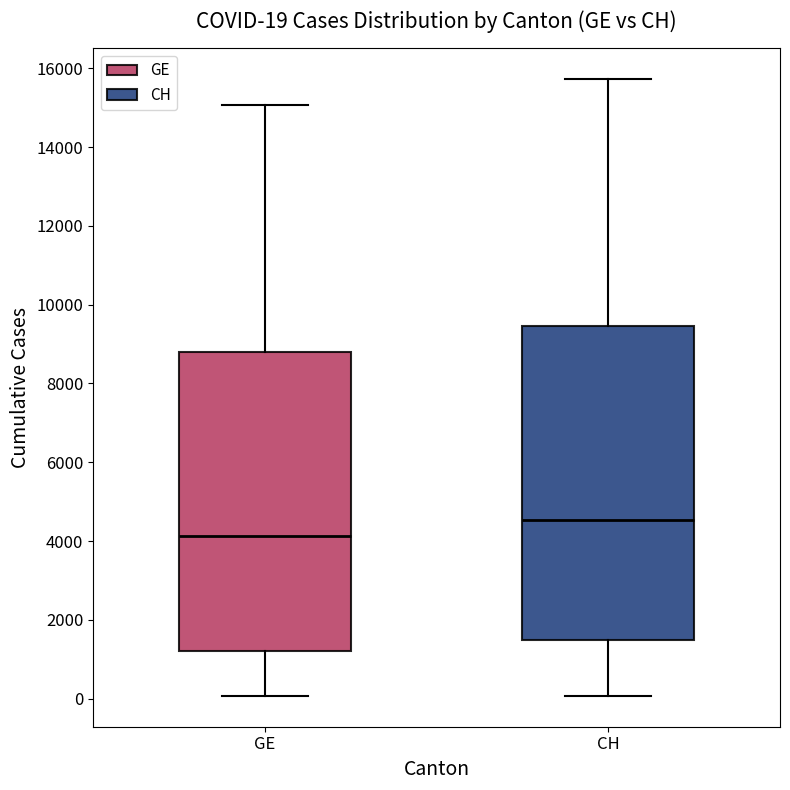

Which box has the lowest median line?

GE